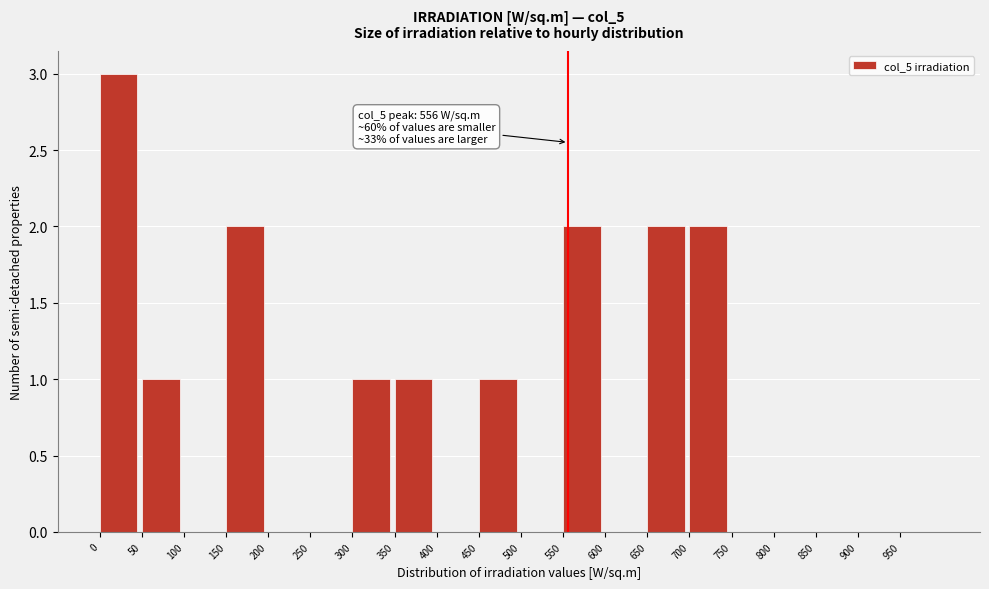

Over which range of the x-axis is the bar tallest?

0 to 50